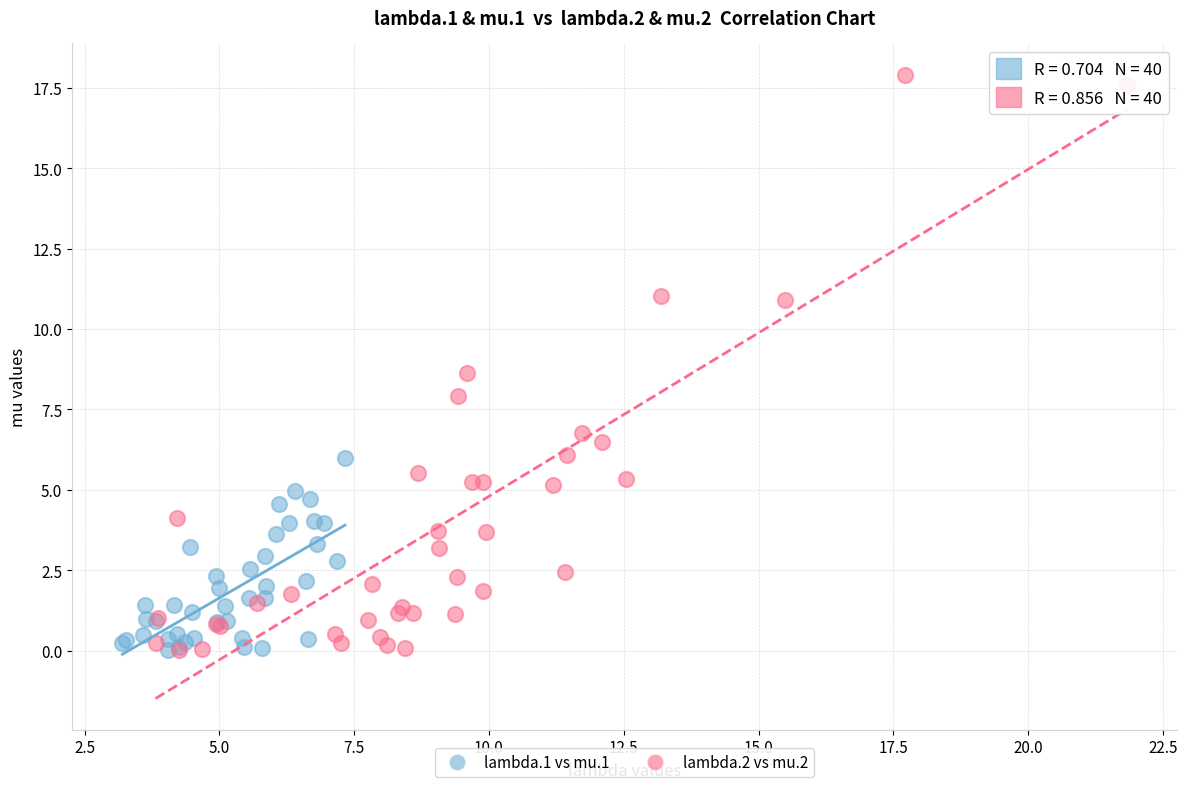

Which series has the widest spread of Y values?

lambda.2 vs mu.2